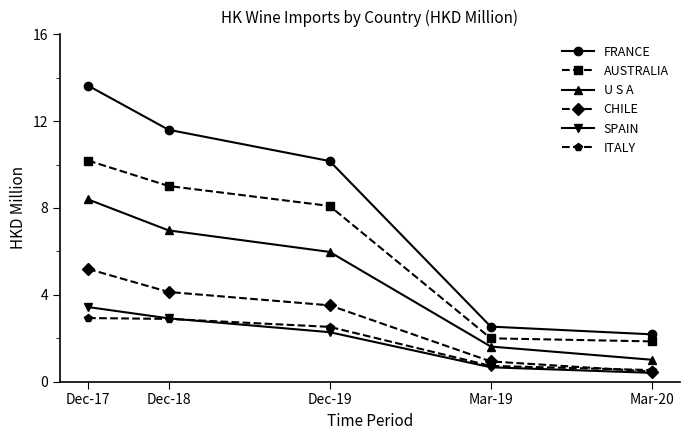

Is this an area chart (filled region under the line)?

No